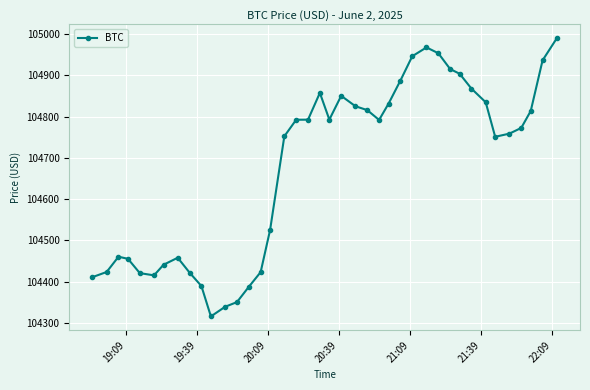

True or false: the data has more than 2 interior local peaks.

True